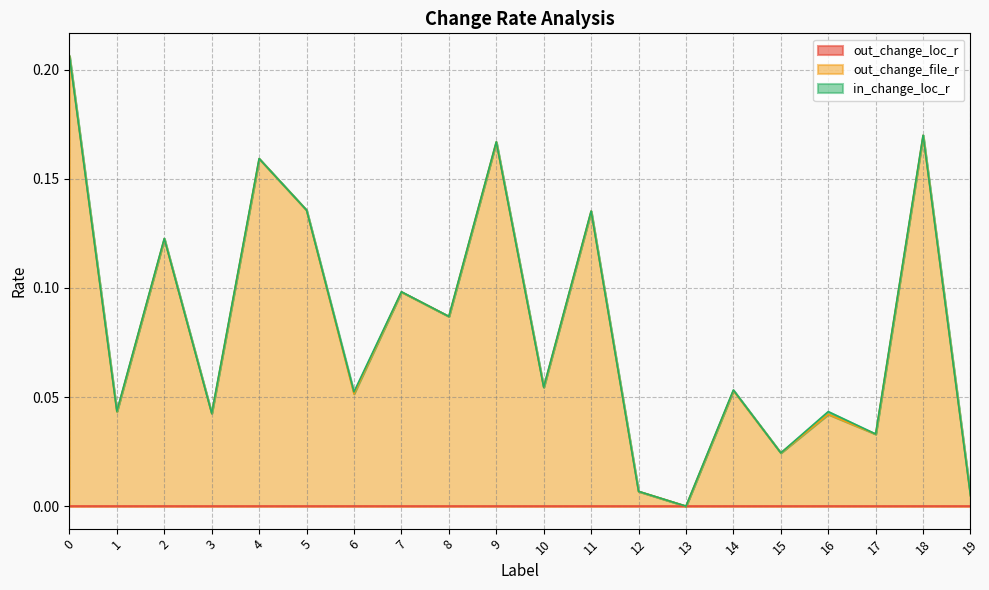

Does the chart display data point markers on the line(s)?

No